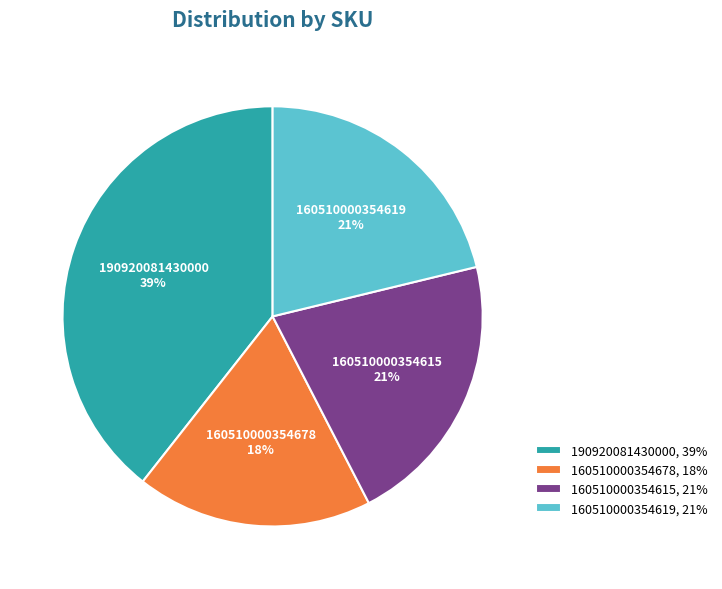

Is it true that 160510000354678 is 18% of the pie?

True